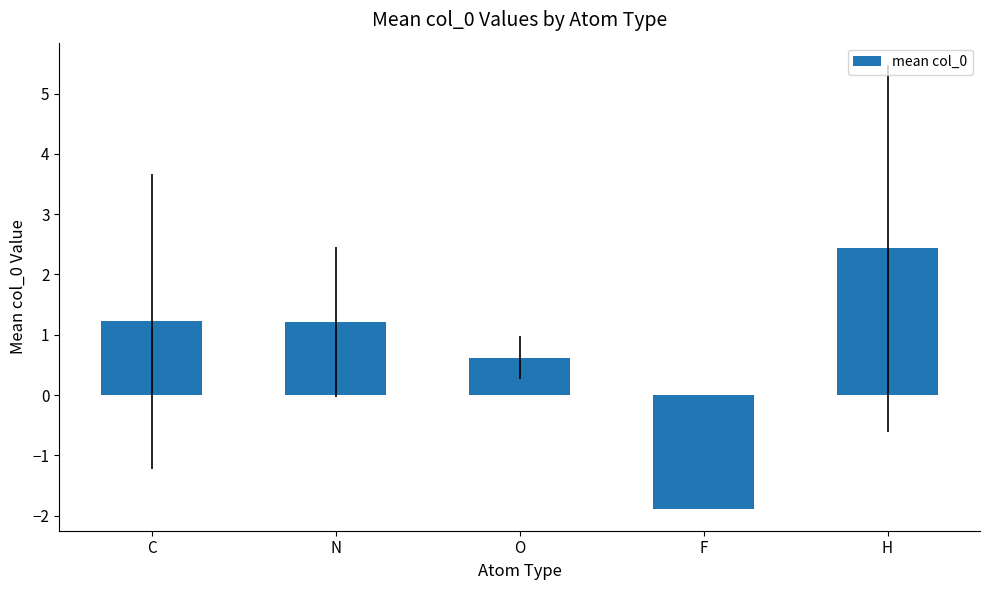

Between O and F, which is larger?

O